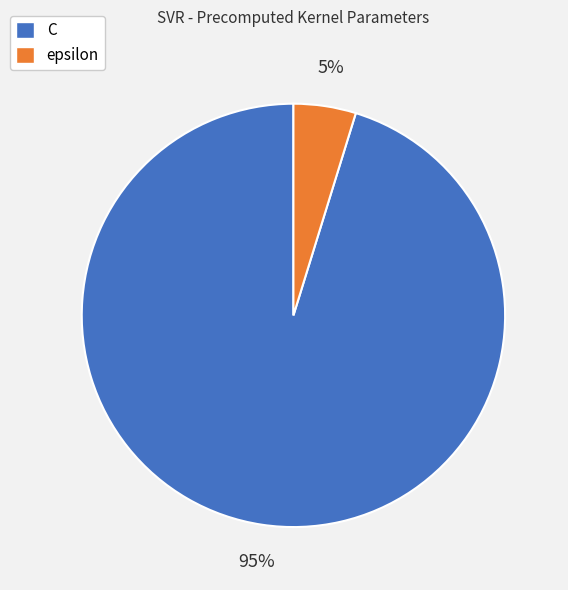

Which slice is the largest?

C